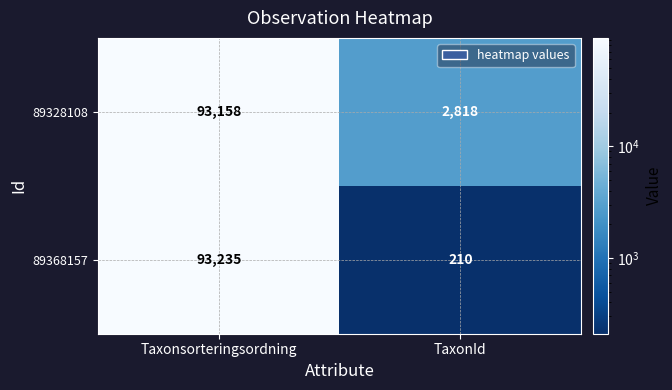

What value does the 89328108 series have at TaxonId, to the nearest 50?

2800